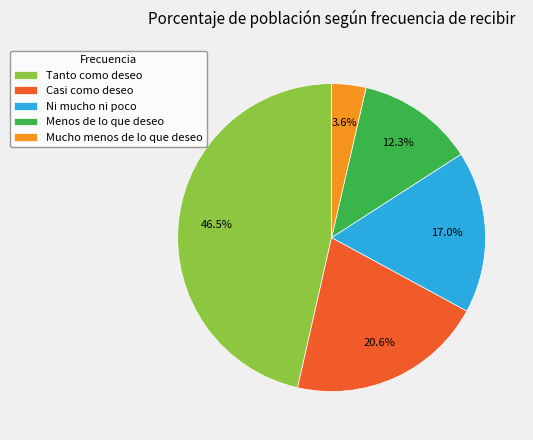

Which category has the biggest portion of the pie?

Tanto como deseo